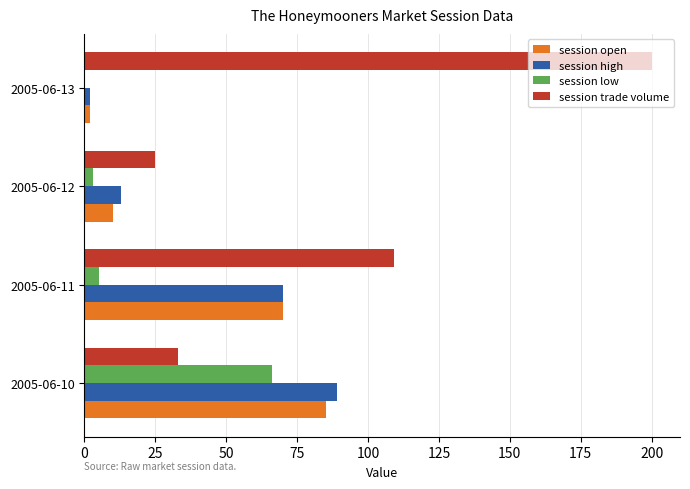

How many session high values are between 13 and 89?

3